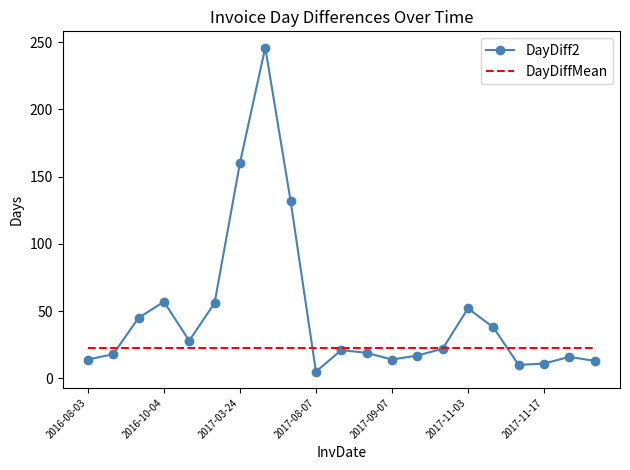

What is the maximum value shown in the chart?

246.0